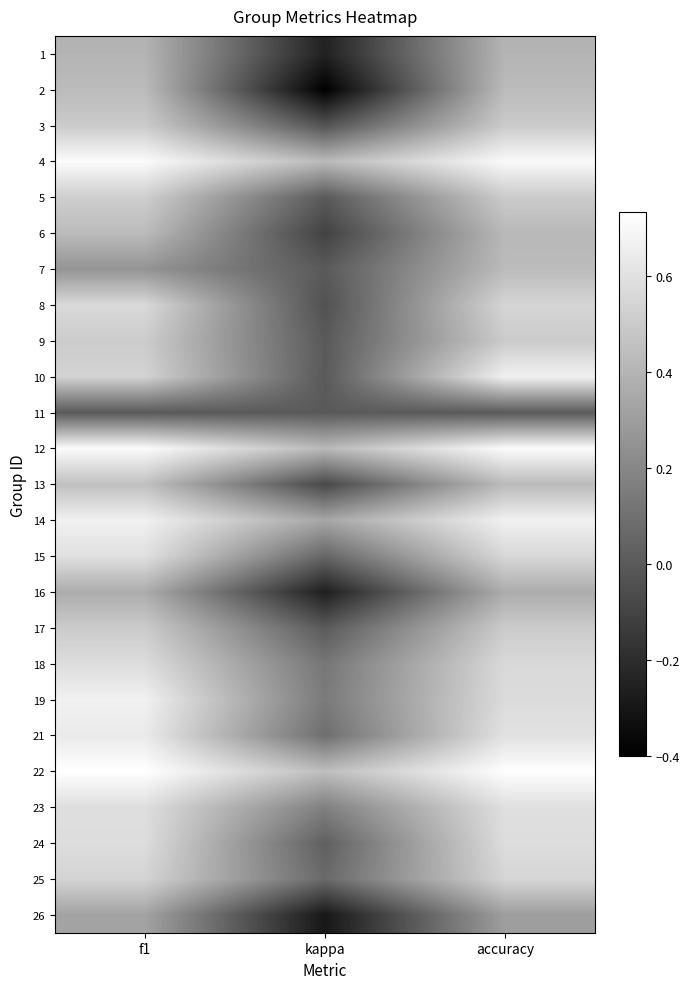

List the series in order of their peak value, lowest first.

11, 26, 16, 1, 2, 7, 6, 13, 3, 17, 9, 5, 25, 8, 18, 24, 23, 15, 21, 10, 14, 19, 4, 12, 22